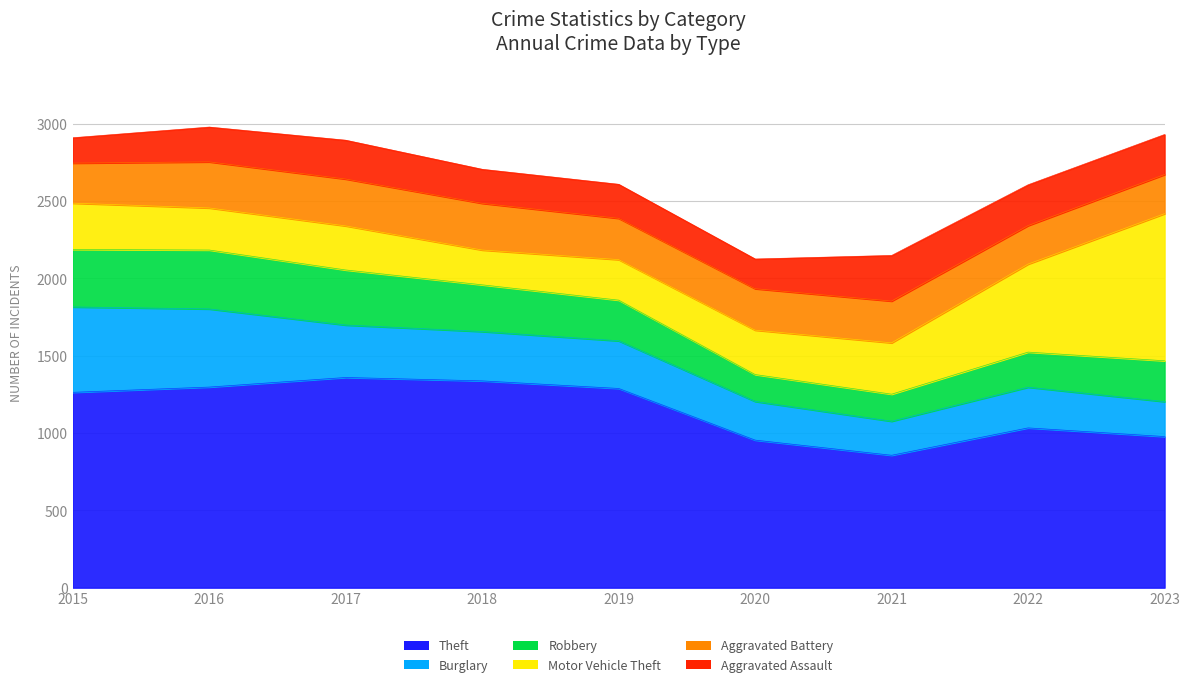

True or false: Robbery has more than 2 points higher than both neighbors.

False